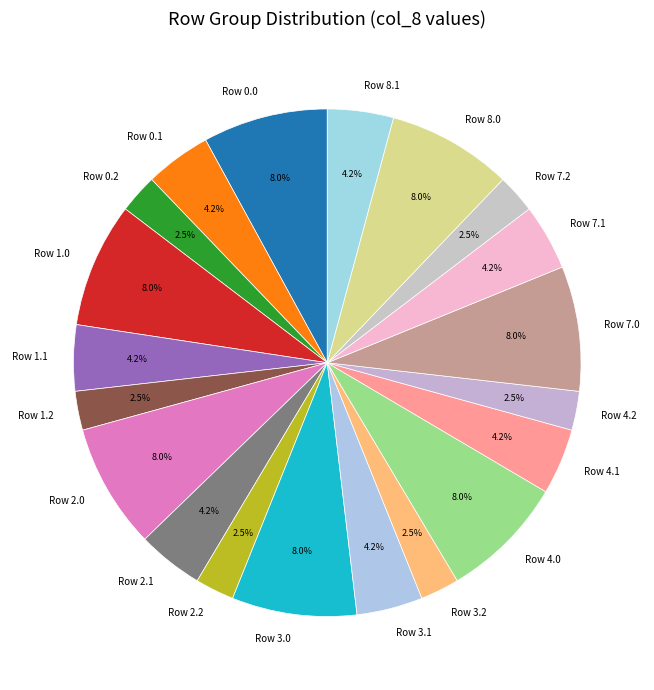

Approximately how many times larger is the value at Row 4.2 compared to Row 7.0?

0.3